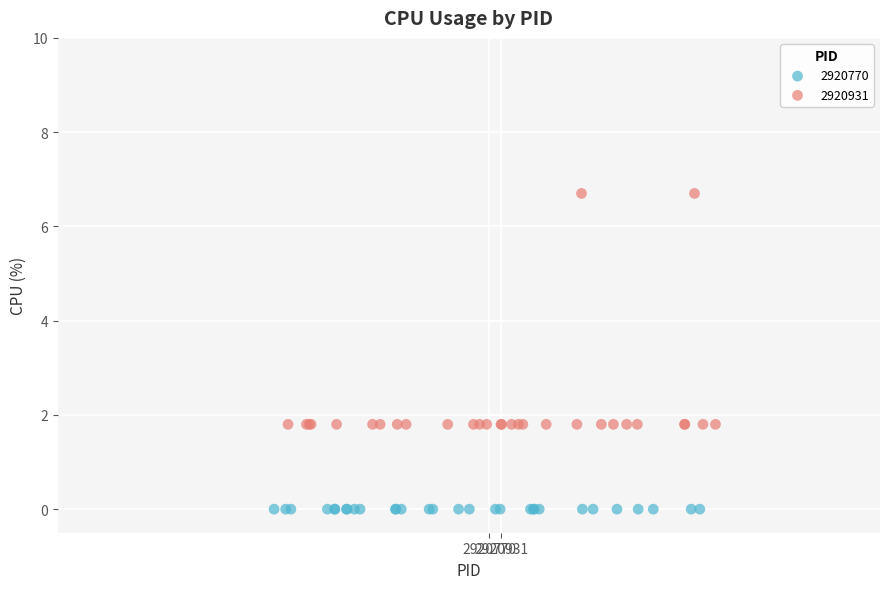

Which series contains the highest Y value?

2920931